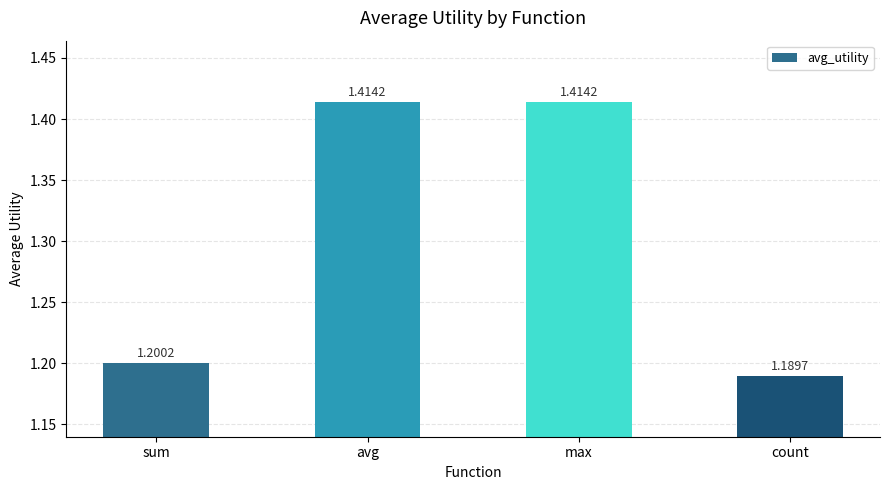

Is it true that the value at count is 1.2?

True